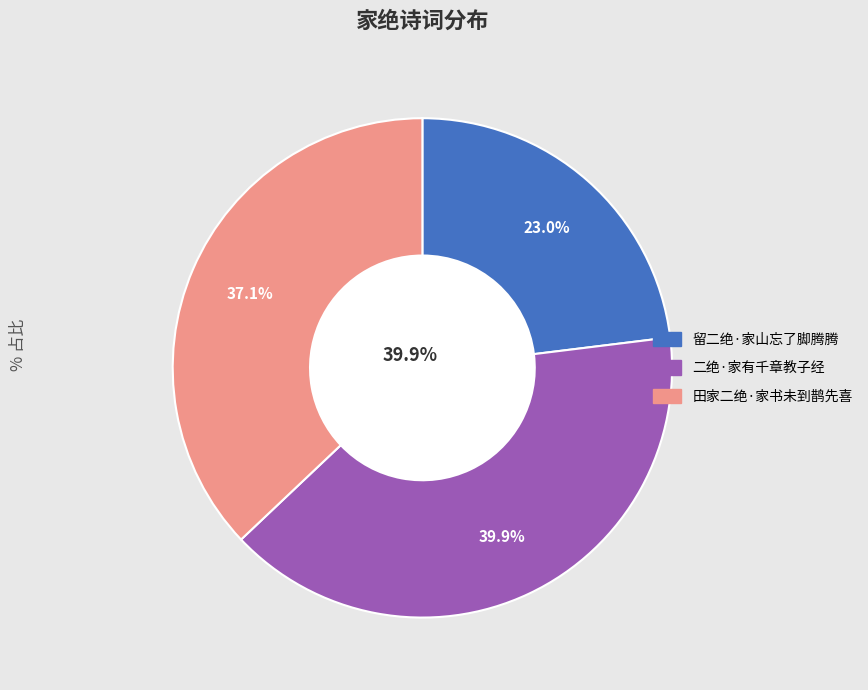

Which has a higher value, 田家二绝·家书未到鹊先喜 or 二绝·家有千章教子经?

二绝·家有千章教子经